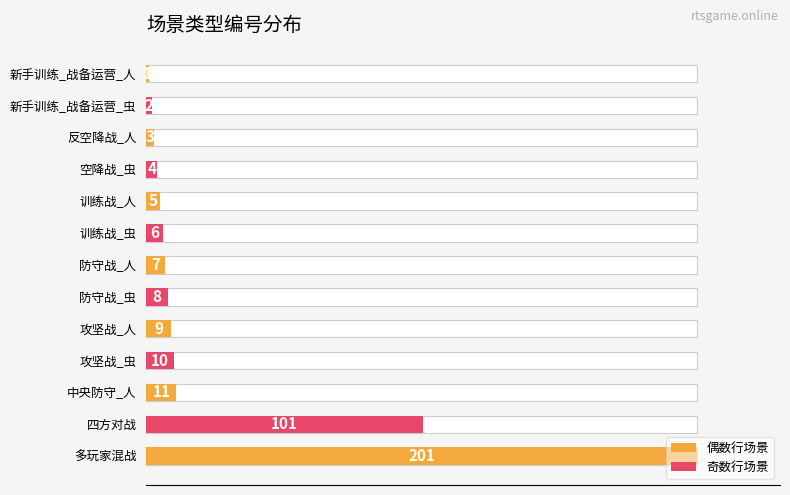

Reading left to right, extract all data points from this chart.

1	2	3	4	5	6	7	8	9	10	11	101	201